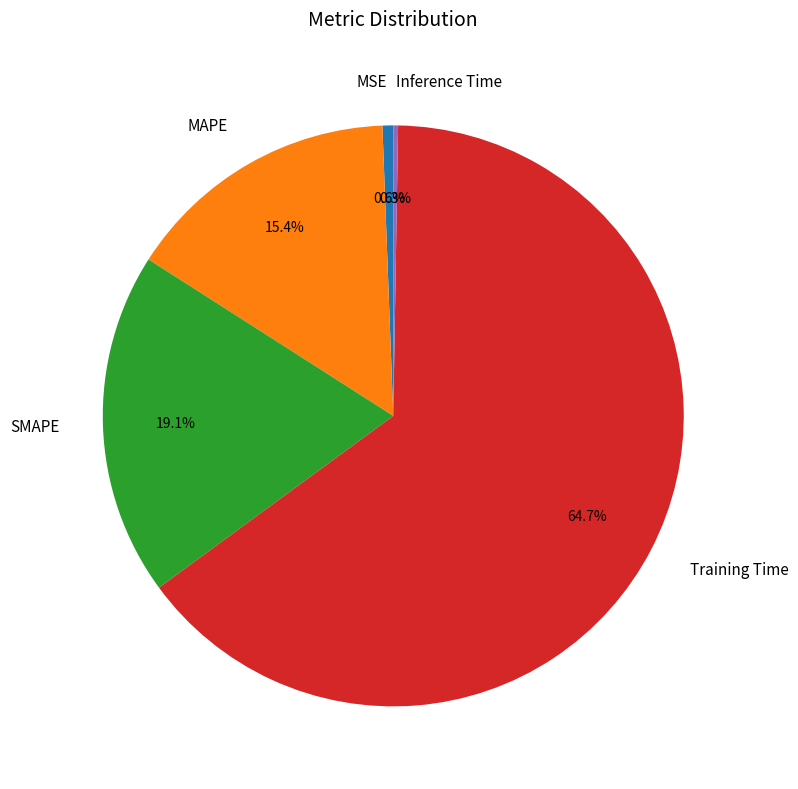

Is there a majority slice in this chart?

Yes